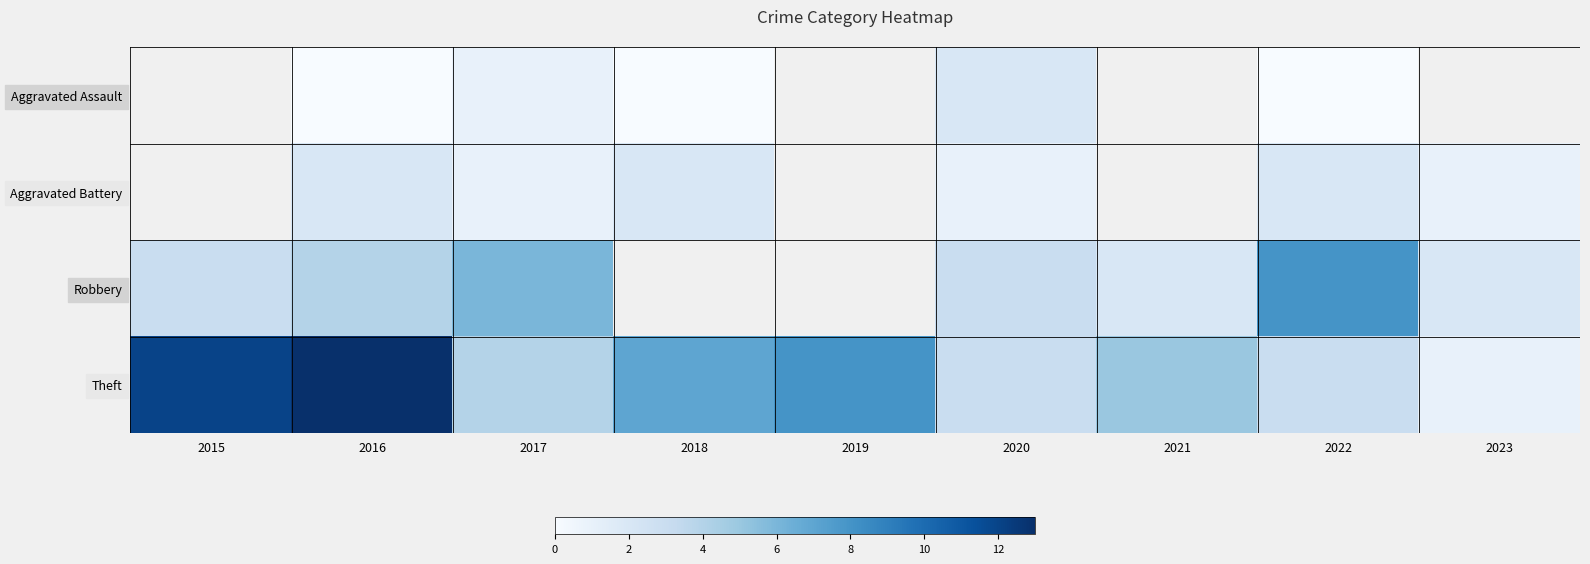

At which label does Theft first exceed 5?

2015